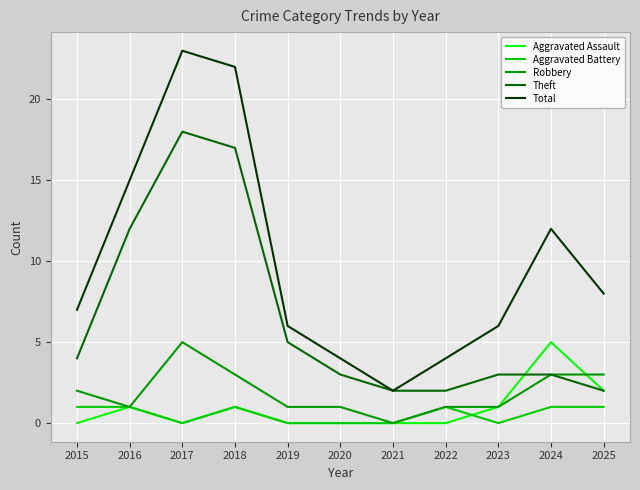

Where is the first local minimum for Total?

2021